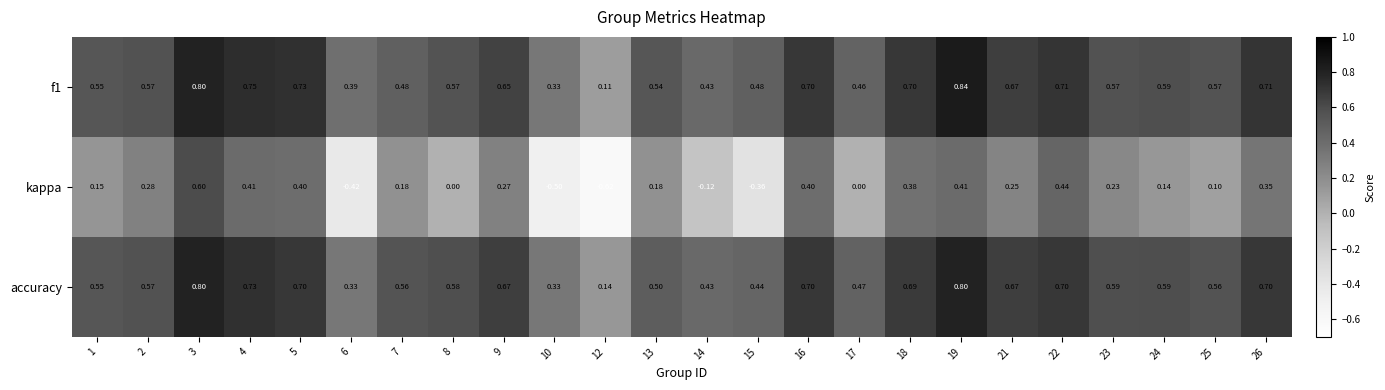

Rank the series by their maximum value, from highest to lowest.

f1, accuracy, kappa